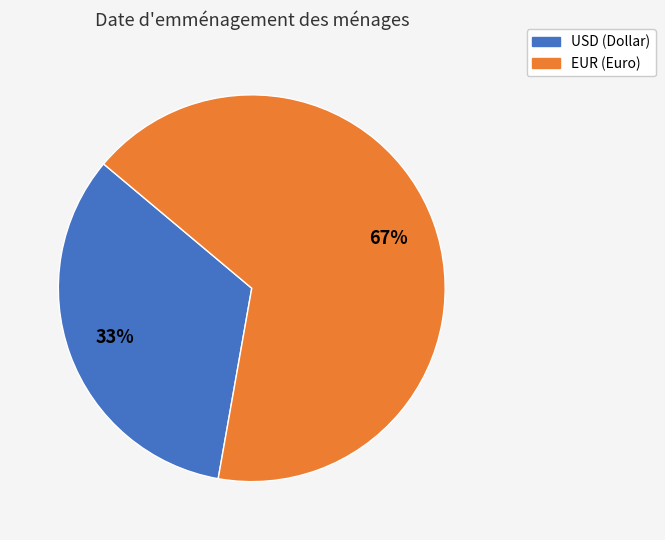

Which slice is the smallest?

USD